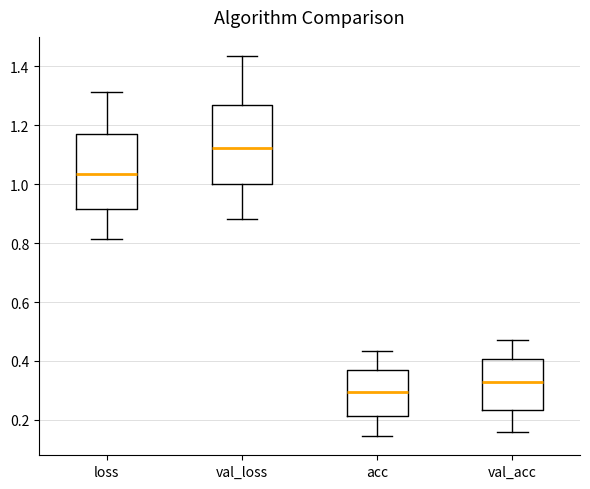

Reading left to right, transcribe this box plot: for each box, give where its median line is, the range the box spans, and where its two whiskers end, as read against the y-axis. The values are not printed on the chart, so give them approximately, as read against the axis.

loss: median 1.04, box 0.92 to 1.16, whiskers 0.82 to 1.32
val_loss: median 1.12, box 1.00 to 1.26, whiskers 0.88 to 1.44
acc: median 0.30, box 0.22 to 0.38, whiskers 0.14 to 0.44
val_acc: median 0.32, box 0.24 to 0.40, whiskers 0.16 to 0.48